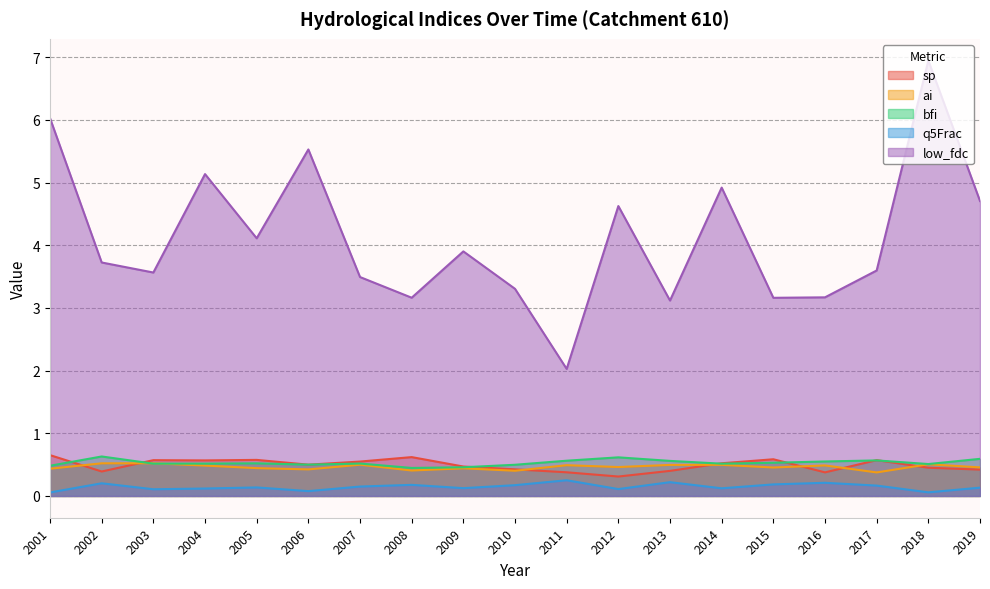

True or false: q5Frac and bfi cross at least once.

False